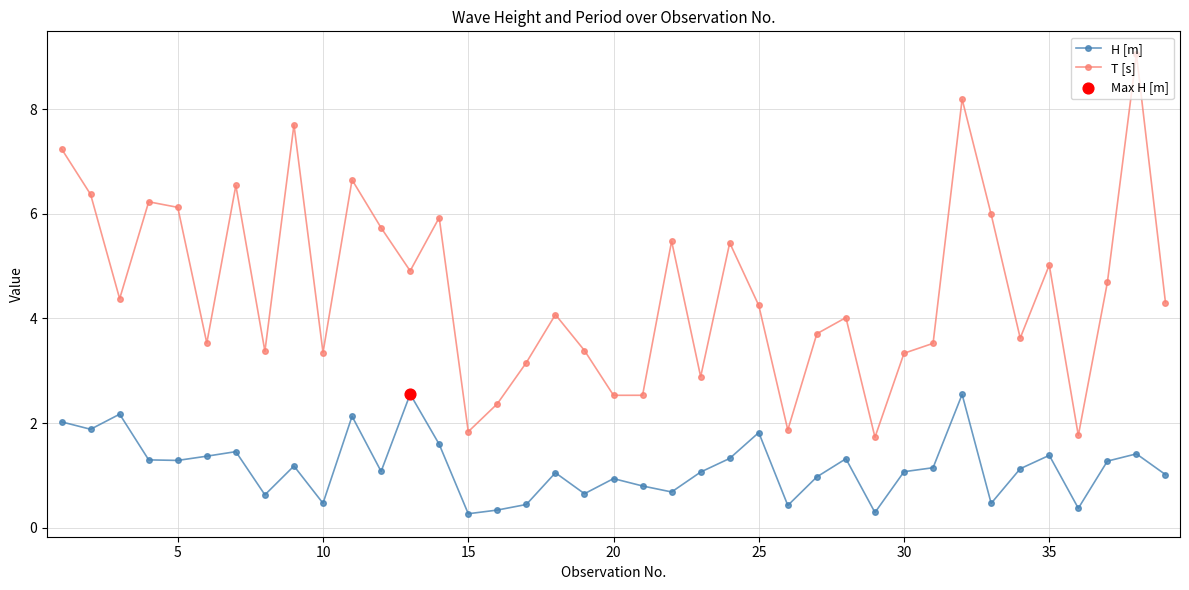

Which series has the largest total across all categories?

T [s]